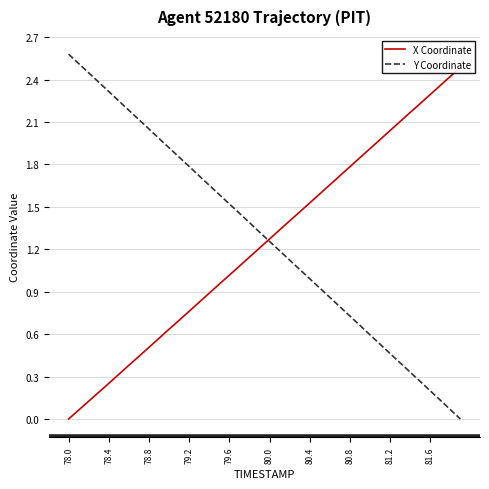

At which category does the chart reach its minimum across all series?

78.0